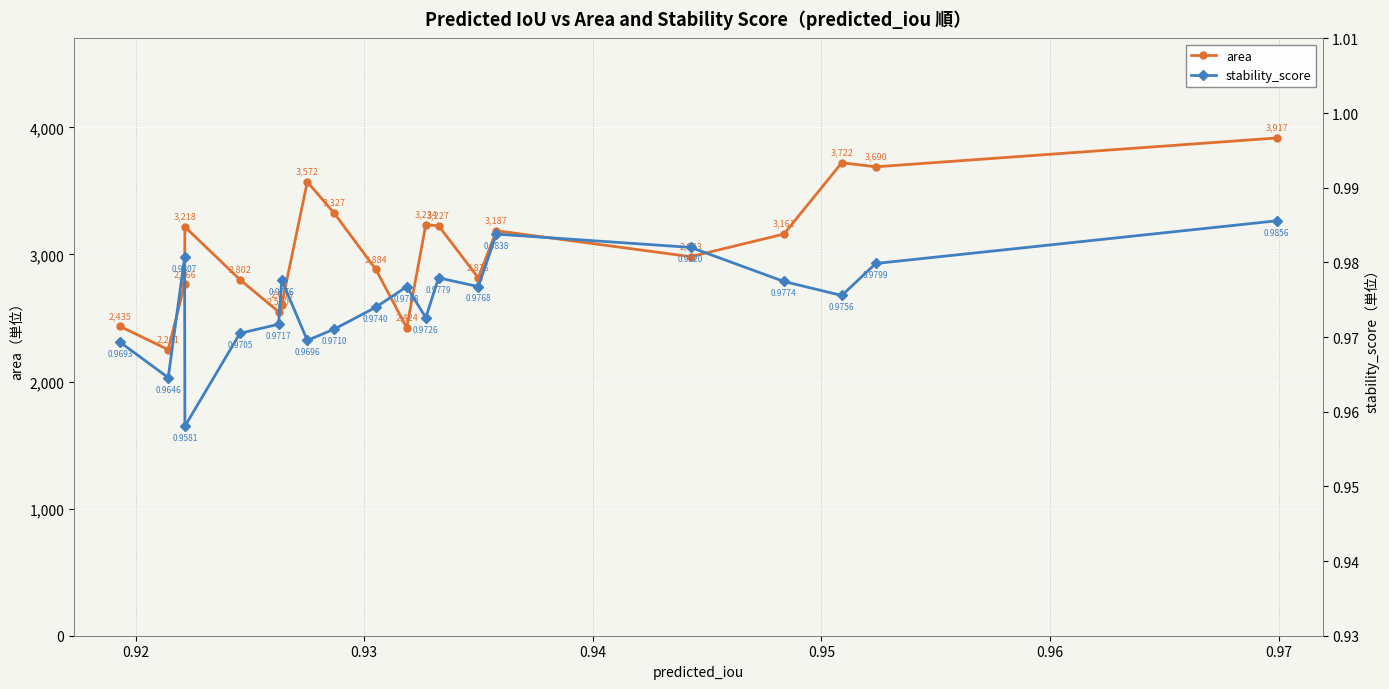

What is the value of the area point at the 19th from the left?

3690